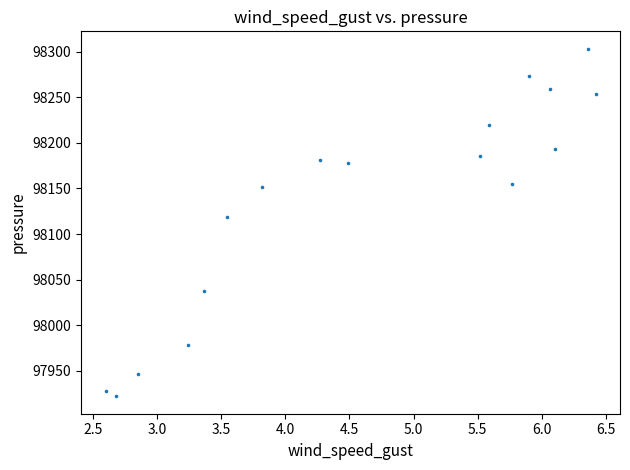

What is the range of X values (max minus min)?

3.8